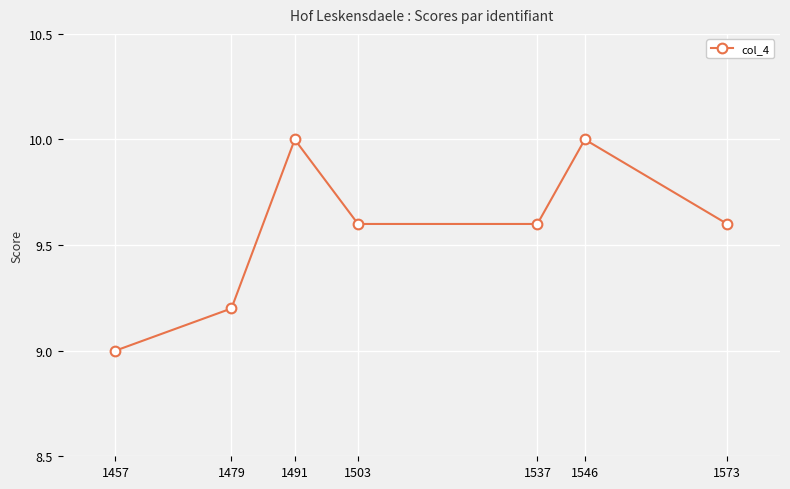

How many values are between 9 and 10?

7